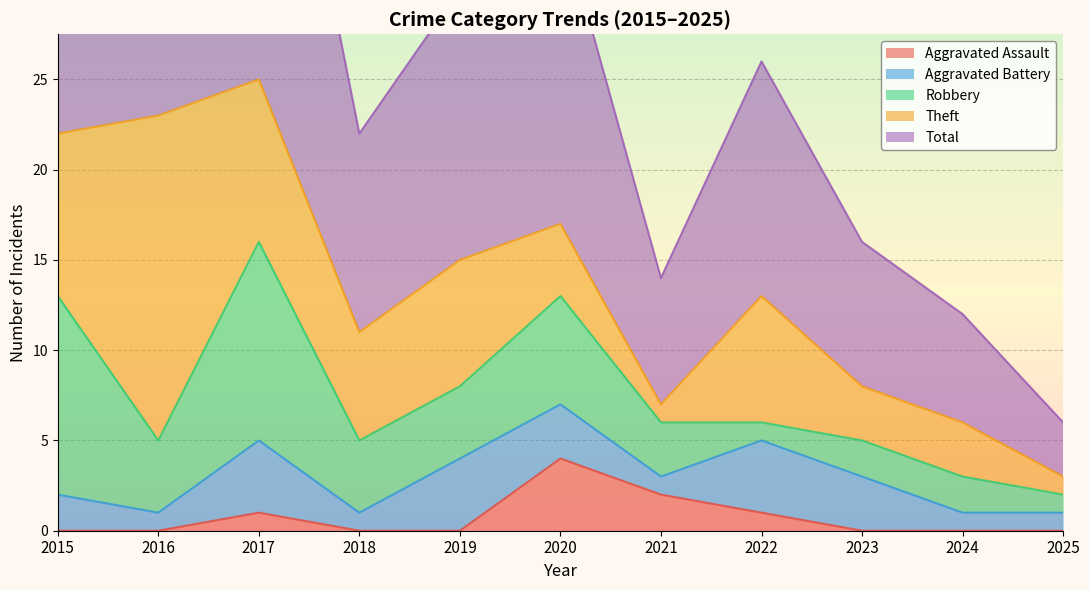

Reading left to right, transcribe all the data shown in this chart.

Aggravated Assault: 2015=0	2016=0	2017=1	2018=0	2019=0	2020=4	2021=2	2022=1	2023=0	2024=0	2025=0
Aggravated Battery: 2015=2	2016=1	2017=4	2018=1	2019=4	2020=3	2021=1	2022=4	2023=3	2024=1	2025=1
Robbery: 2015=11	2016=4	2017=11	2018=4	2019=4	2020=6	2021=3	2022=1	2023=2	2024=2	2025=1
Theft: 2015=9	2016=18	2017=9	2018=6	2019=7	2020=4	2021=1	2022=7	2023=3	2024=3	2025=1
Total: 2015=23	2016=23	2017=25	2018=11	2019=15	2020=17	2021=7	2022=13	2023=8	2024=6	2025=3